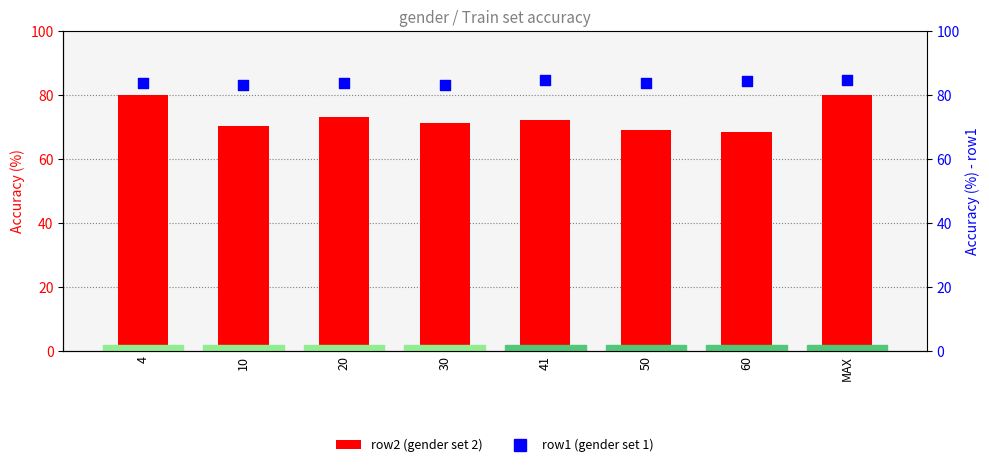

Is the value of row2 (gender set 2) at 41 greater than the value of row1 (gender set 1) at 20?

No